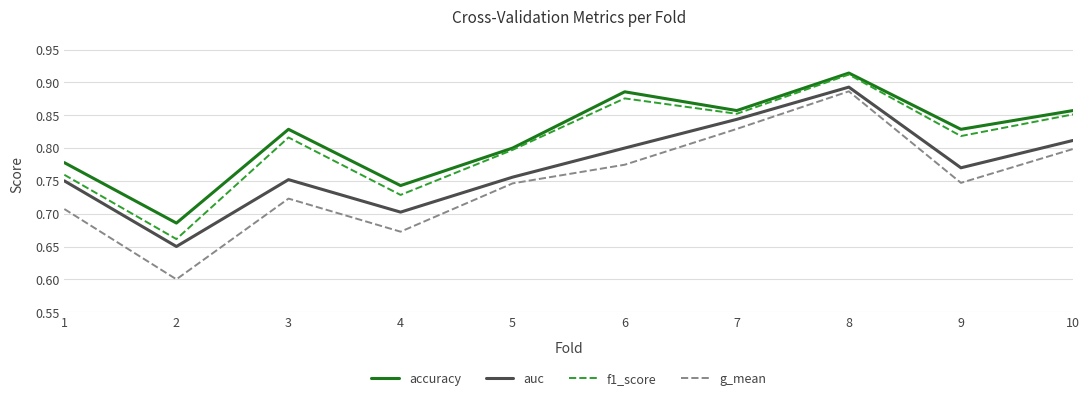

Is the value of auc at 7 greater than the value of g_mean at 9?

Yes